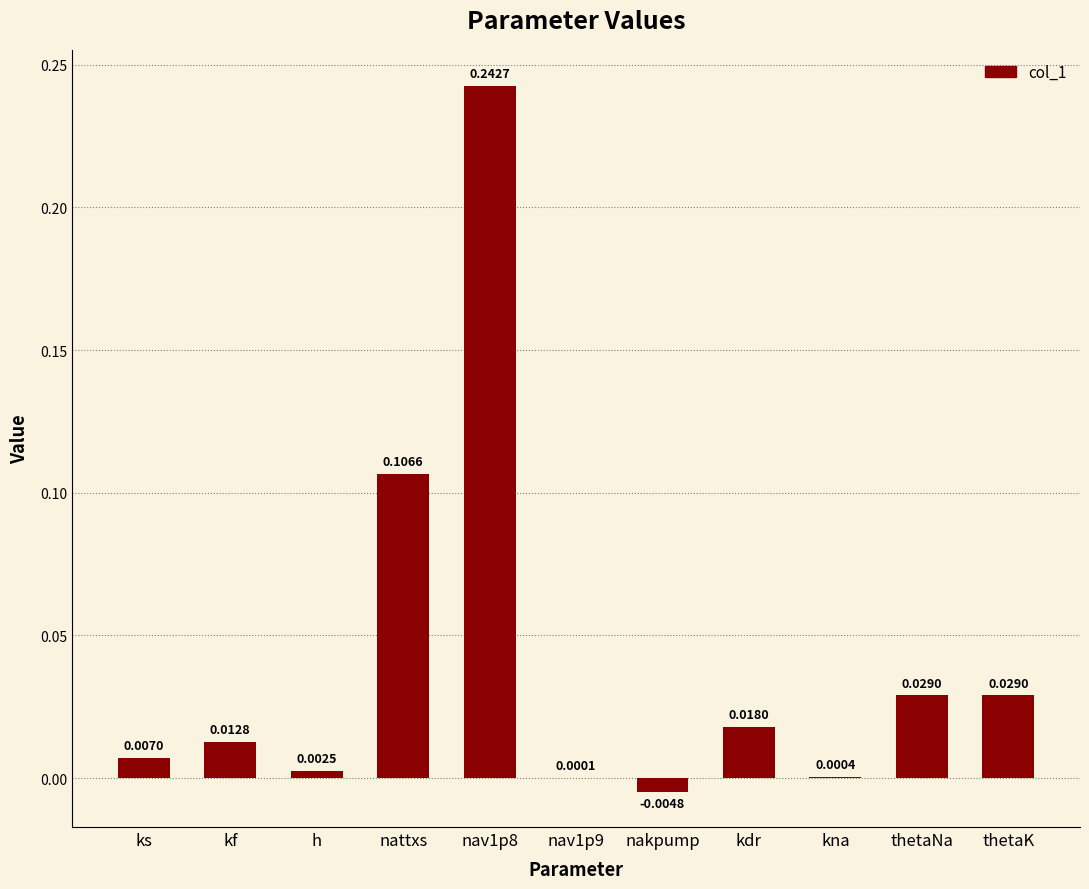

How many positive values are there?

10